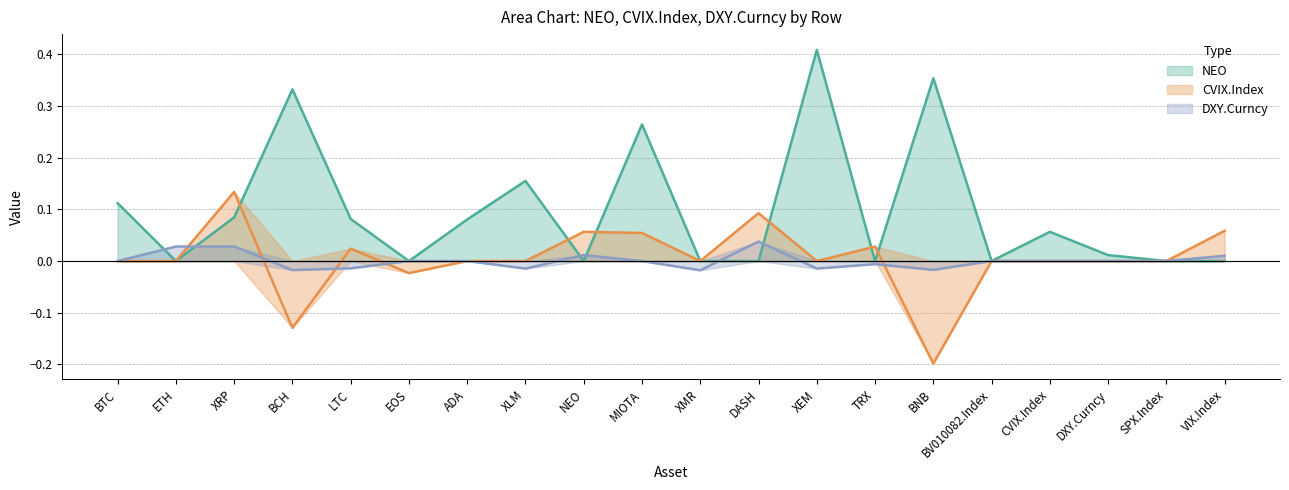

Where do CVIX.Index and NEO first cross each other?

XRP and BCH